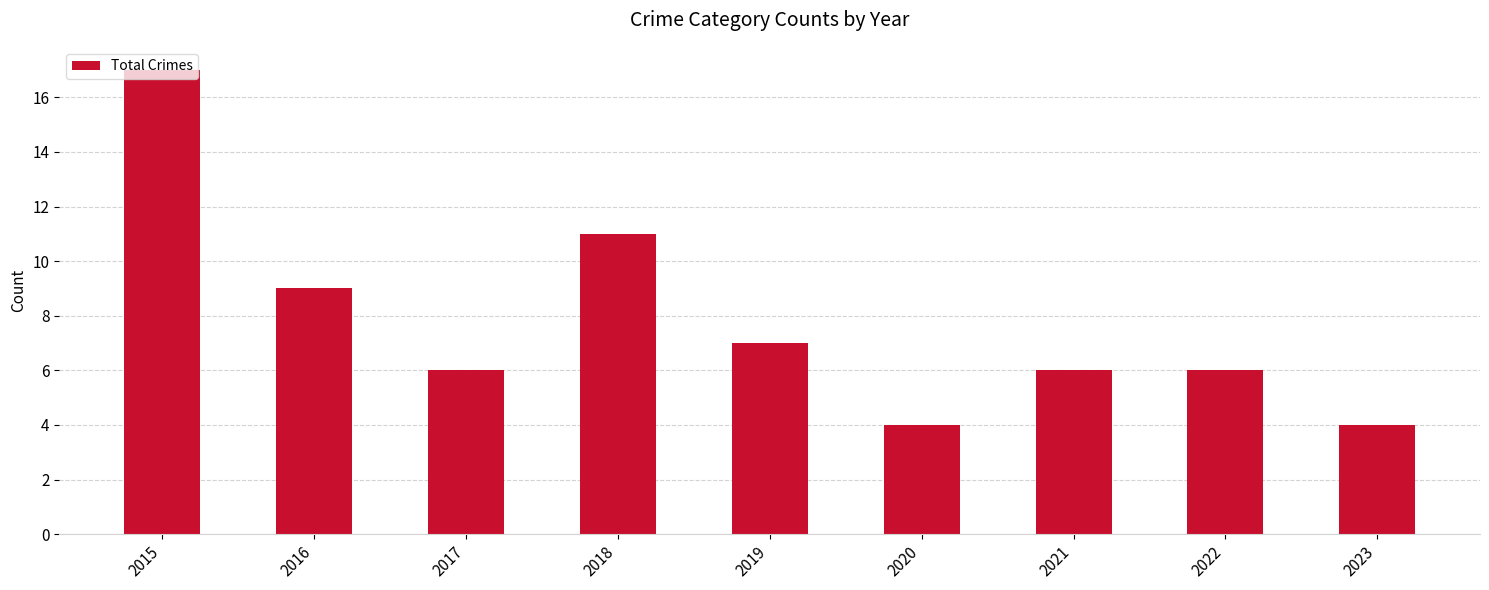

True or false: the data shows 6 at 2022.

True